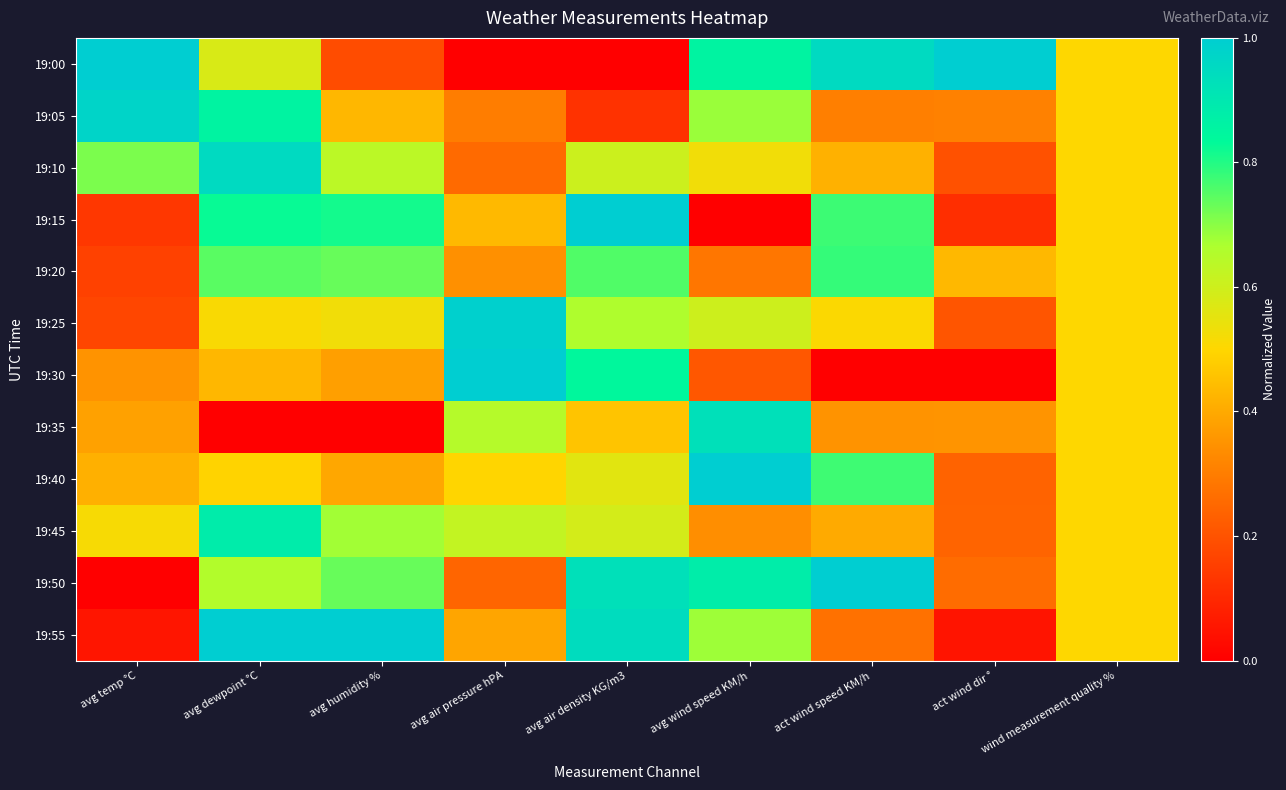

At which category is the sum across all series the highest?

avg dewpoint °C